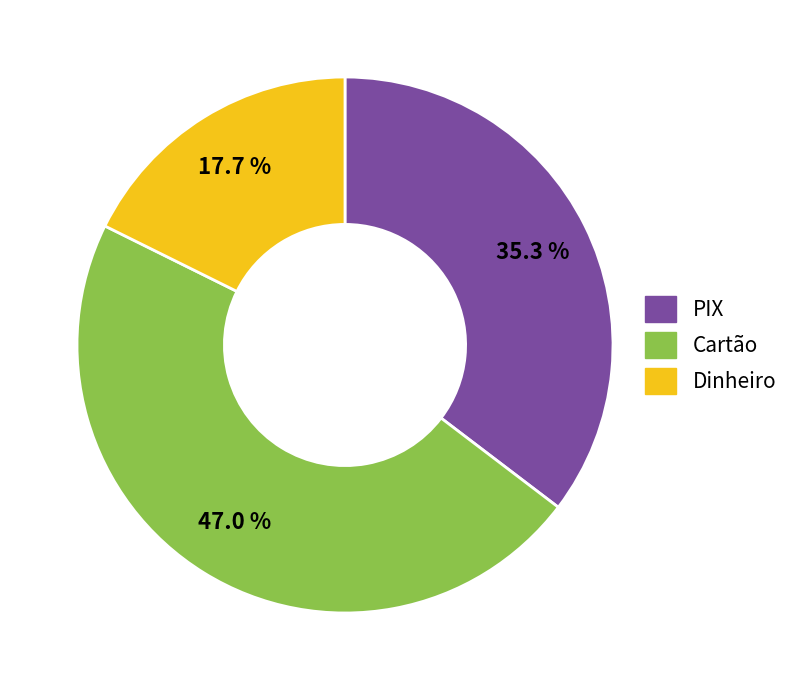

Is it true that Dinheiro is 28% of the pie?

False